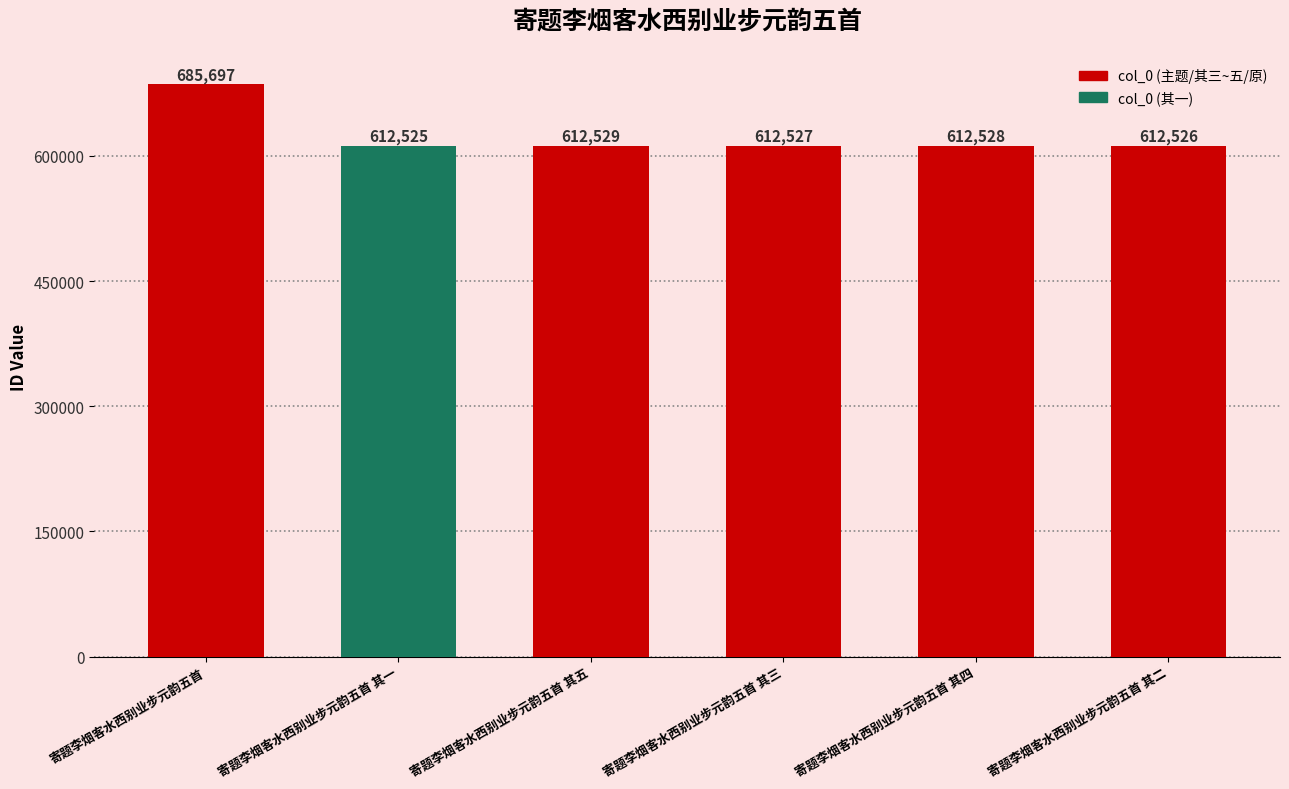

What is the difference between the maximum and minimum values?

73172